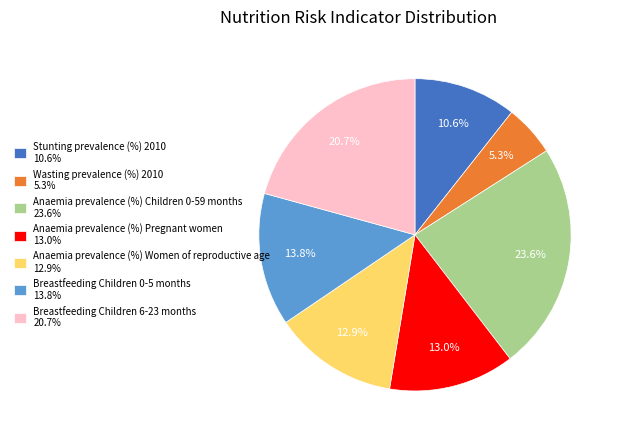

To the nearest percent, what is the average slice percentage?

14%